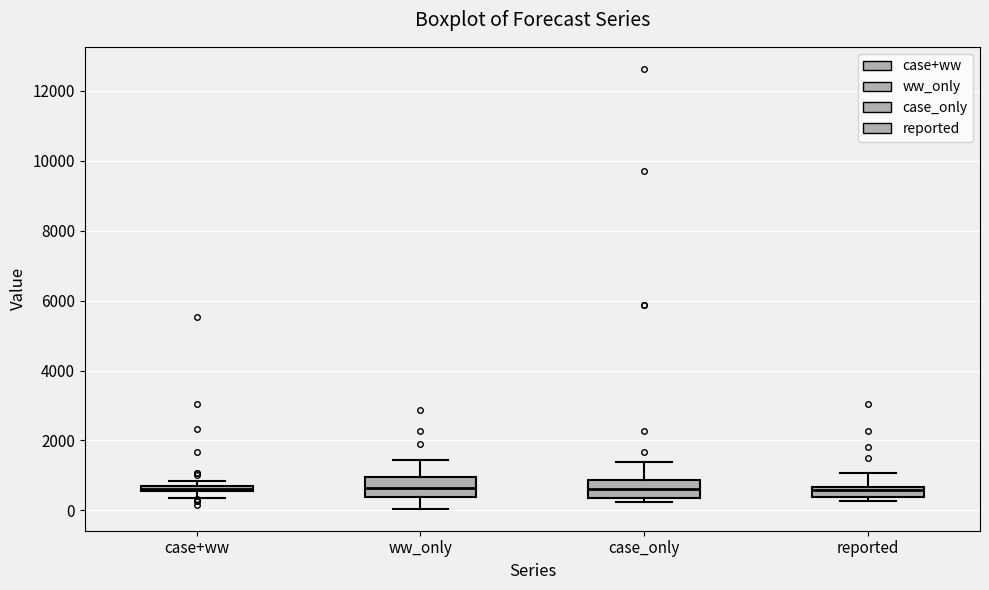

Where is the lower edge of the box for case+ww on the y-axis? The values are not printed on the chart, so give them approximately, as read against the axis.

600